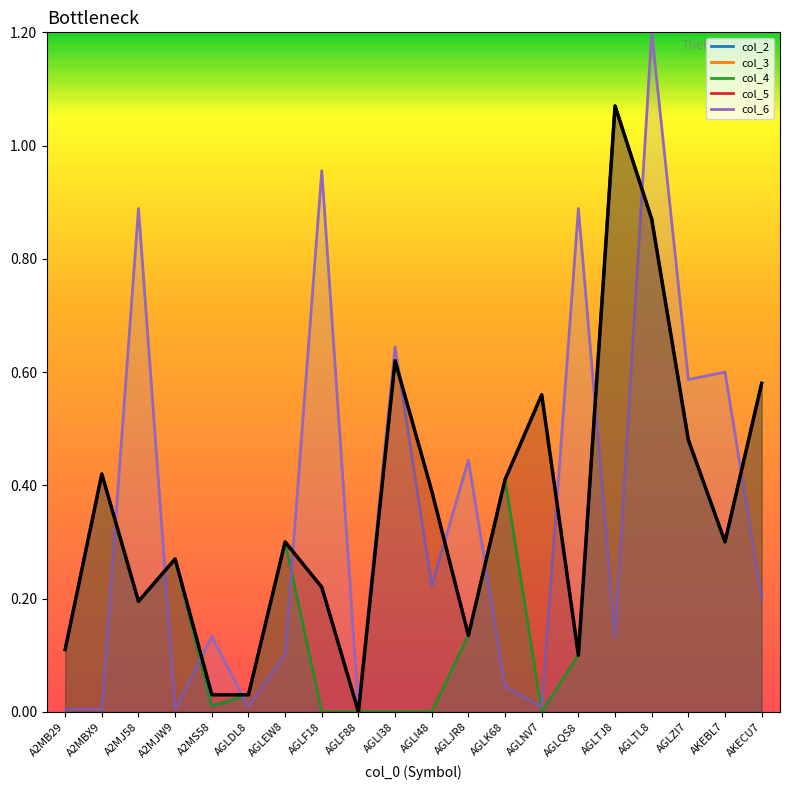

Which category has the highest value across all series?

AGLTL8